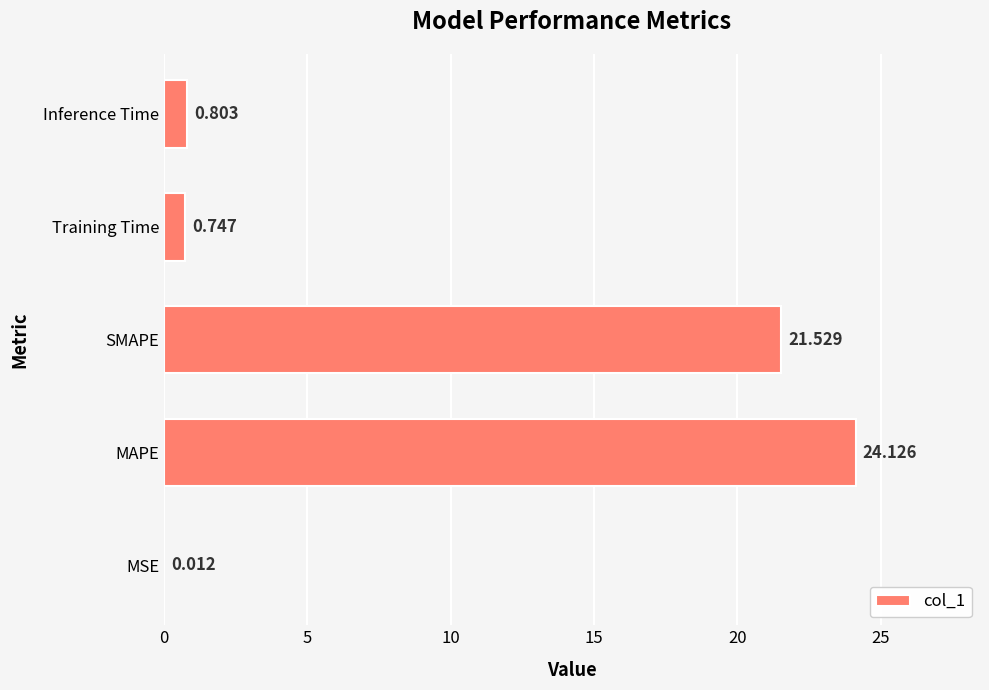

At which label is the value closest to 12?

SMAPE